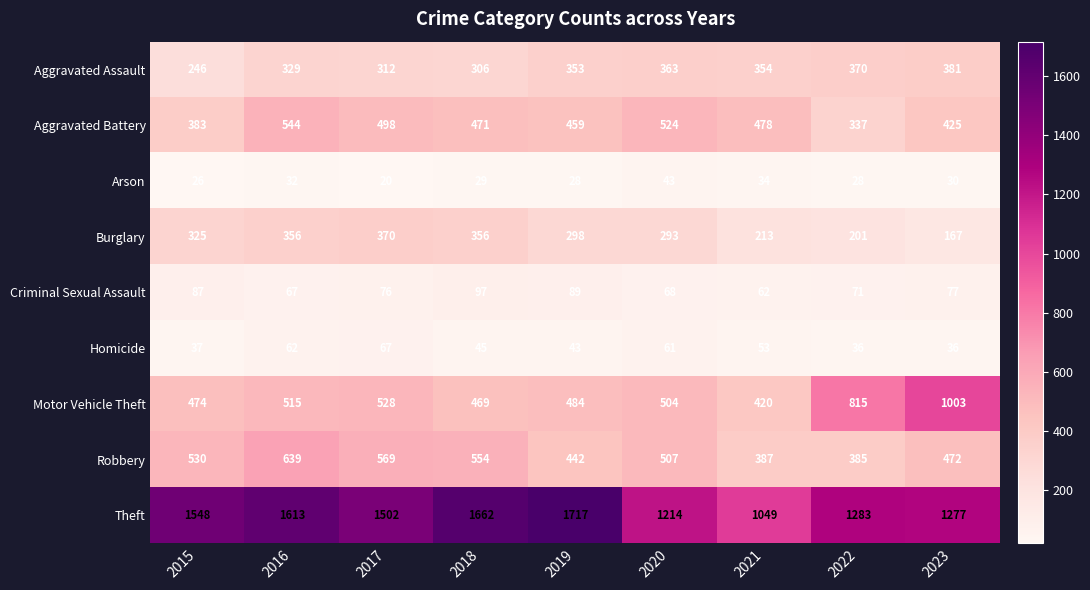

List the labels in order of Aggravated Assault value, largest first.

2023, 2022, 2020, 2021, 2019, 2016, 2017, 2018, 2015